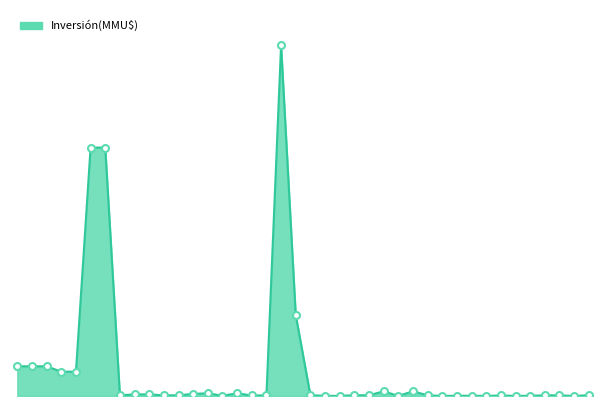

How many points are lower than both their immediate neighbors (excluding endpoints)?

9